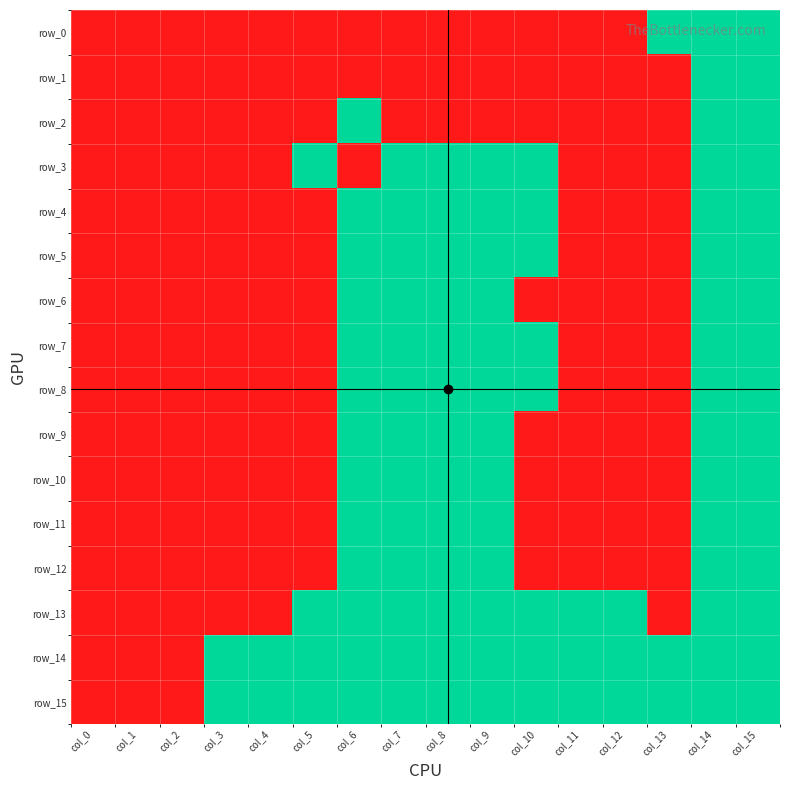

Reading left to right, what are all the values shown in this chart?

row_0: 0	0	0	0	0	0	0	0	0	0	0	0	0	1	1	1
row_1: 0	0	0	0	0	0	0	0	0	0	0	0	0	0	1	1
row_2: 0	0	0	0	0	0	1	0	0	0	0	0	0	0	1	1
row_3: 0	0	0	0	0	1	0	1	1	1	1	0	0	0	1	1
row_4: 0	0	0	0	0	0	1	1	1	1	1	0	0	0	1	1
row_5: 0	0	0	0	0	0	1	1	1	1	1	0	0	0	1	1
row_6: 0	0	0	0	0	0	1	1	1	1	0	0	0	0	1	1
row_7: 0	0	0	0	0	0	1	1	1	1	1	0	0	0	1	1
row_8: 0	0	0	0	0	0	1	1	1	1	1	0	0	0	1	1
row_9: 0	0	0	0	0	0	1	1	1	1	0	0	0	0	1	1
row_10: 0	0	0	0	0	0	1	1	1	1	0	0	0	0	1	1
row_11: 0	0	0	0	0	0	1	1	1	1	0	0	0	0	1	1
row_12: 0	0	0	0	0	0	1	1	1	1	0	0	0	0	1	1
row_13: 0	0	0	0	0	1	1	1	1	1	1	1	1	0	1	1
row_14: 0	0	0	1	1	1	1	1	1	1	1	1	1	1	1	1
row_15: 0	0	0	1	1	1	1	1	1	1	1	1	1	1	1	1